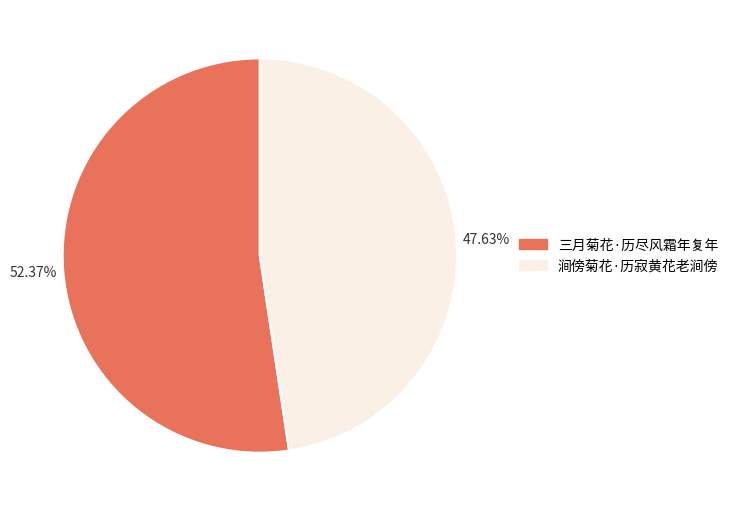

Combined, what portion of the pie is 三月菊花·历尽风霜年复年 and 涧傍菊花·历寂黄花老涧傍?

100.0%